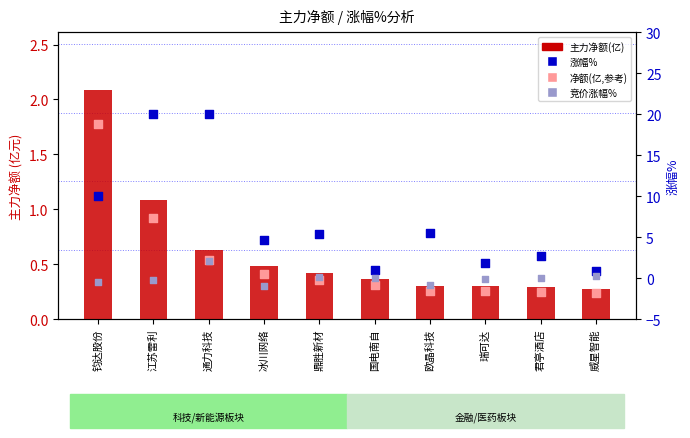

Which series contains the lowest Y value?

竞价涨幅%